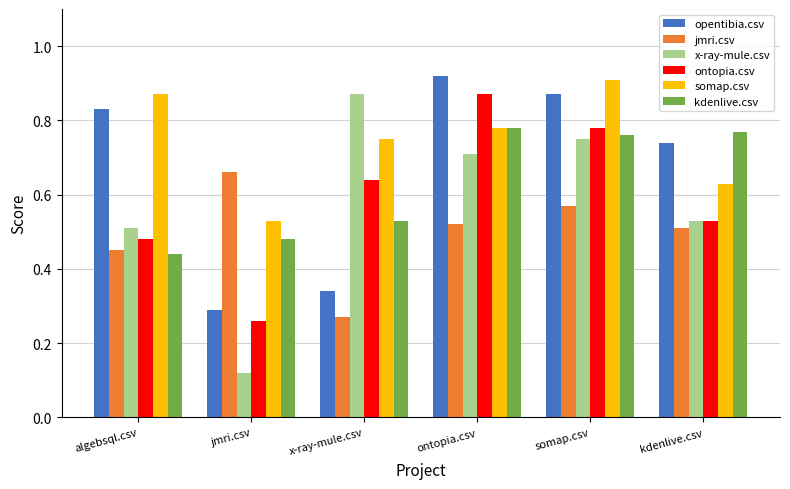

How many groups of bars are there?

6